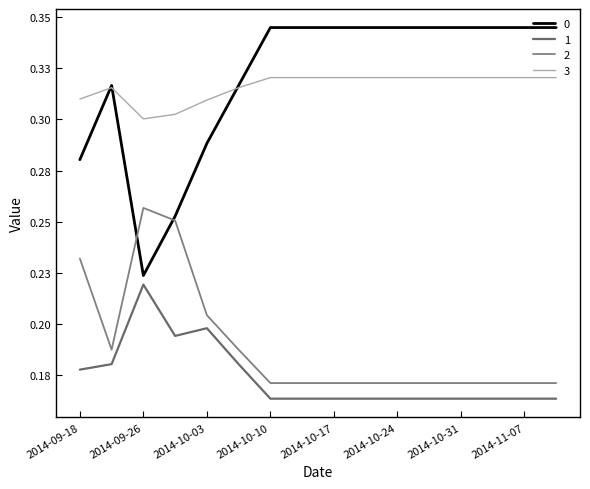

Reading right to left, extract all data points from this chart.

0: 0.3	0.3	0.3	0.3	0.3	0.3	0.3	0.3	0.3	0.3	0.3	0.3	0.3	0.2	0.3	0.3
1: 0.2	0.2	0.2	0.2	0.2	0.2	0.2	0.2	0.2	0.2	0.2	0.2	0.2	0.2	0.2	0.2
2: 0.2	0.2	0.2	0.2	0.2	0.2	0.2	0.2	0.2	0.2	0.2	0.2	0.3	0.3	0.2	0.2
3: 0.3	0.3	0.3	0.3	0.3	0.3	0.3	0.3	0.3	0.3	0.3	0.3	0.3	0.3	0.3	0.3